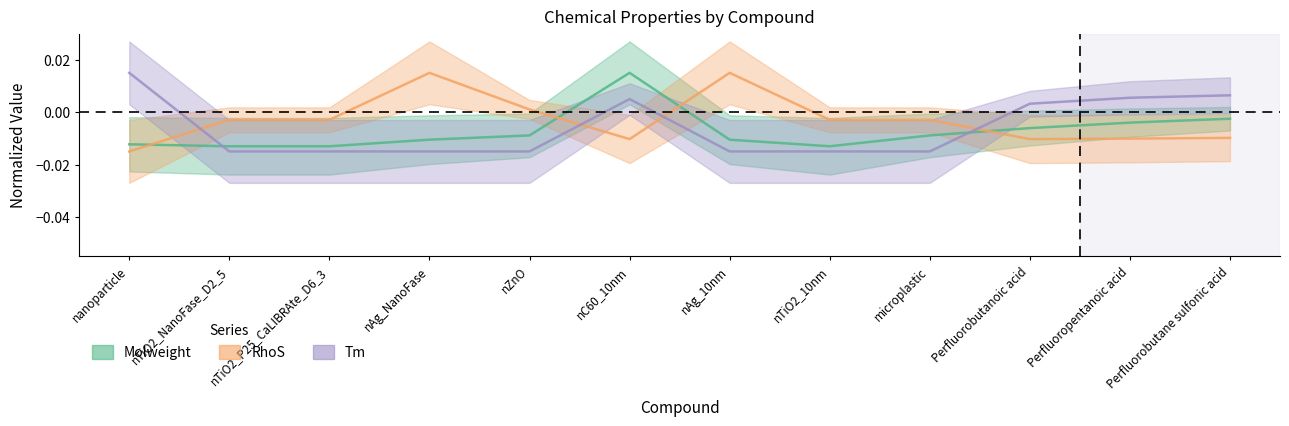

What is the label of the 1st point from the right?

Perfluorobutane sulfonic acid